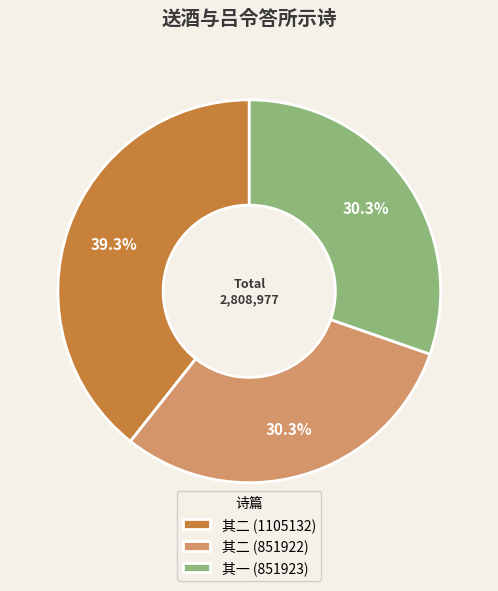

Is there a majority slice in this chart?

No